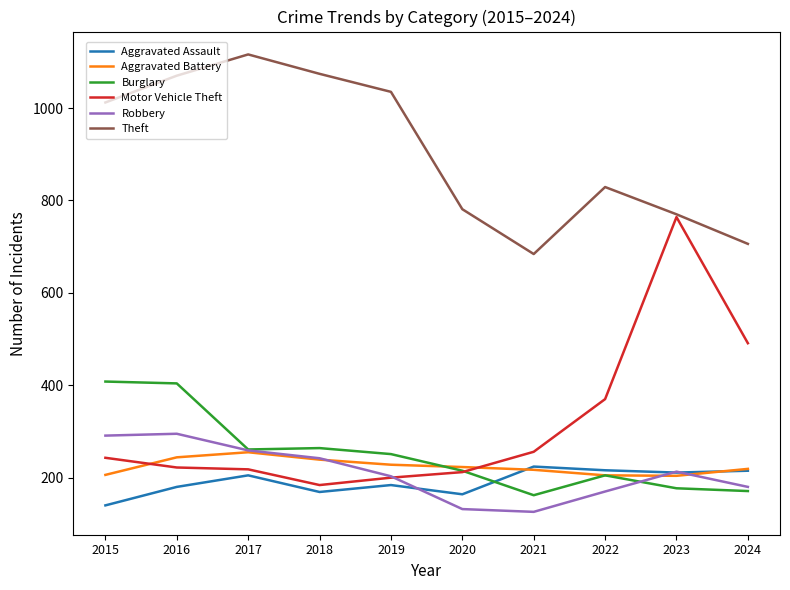

Which series has the largest range (max minus min)?

Motor Vehicle Theft